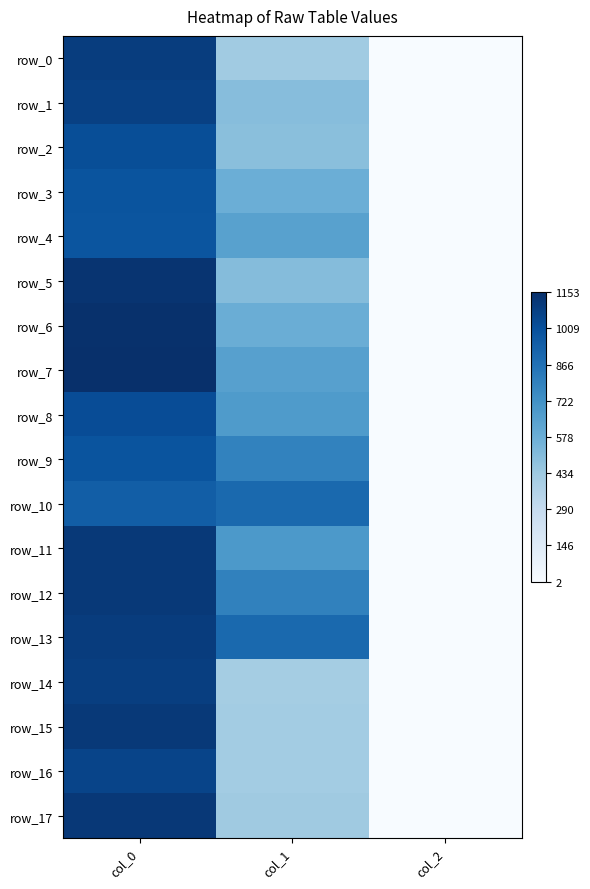

How many data points in row_5 are above 0?

2